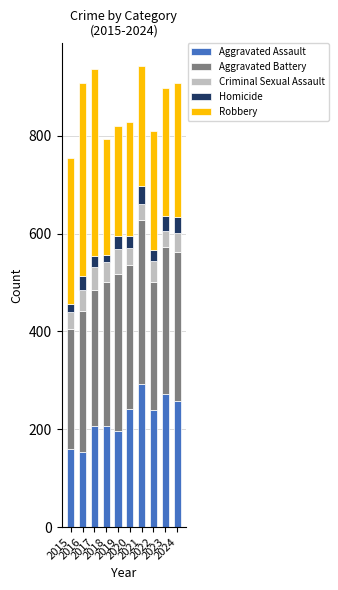

What is the sum of all Aggravated Assault values?

2227